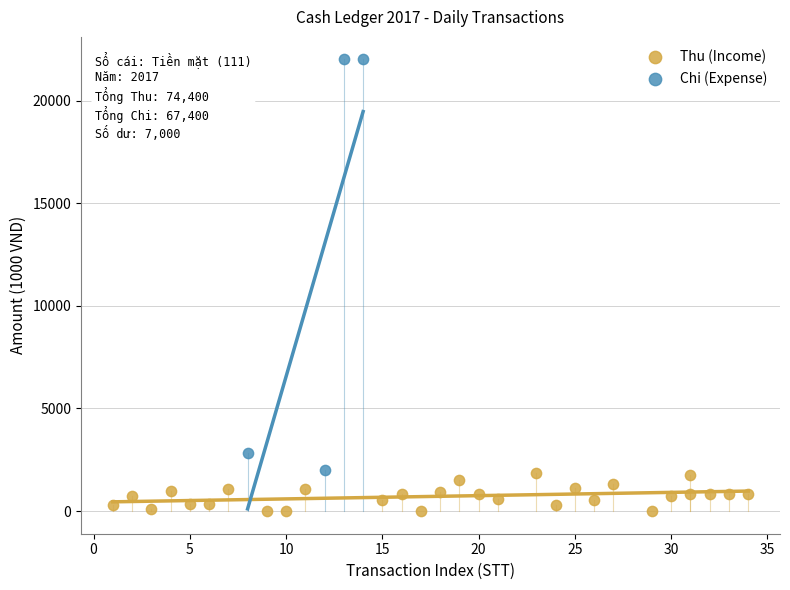

Which series contains the lowest Y value?

Thu (Income)